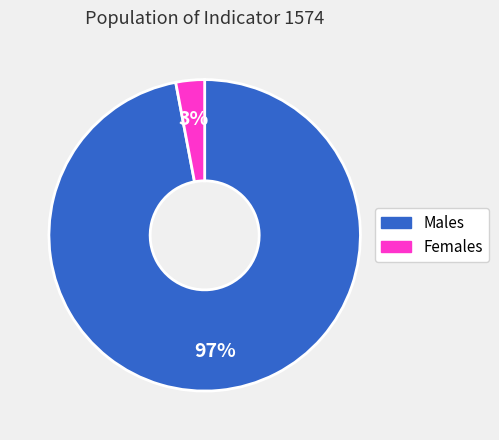

How many slices are in this pie chart?

2